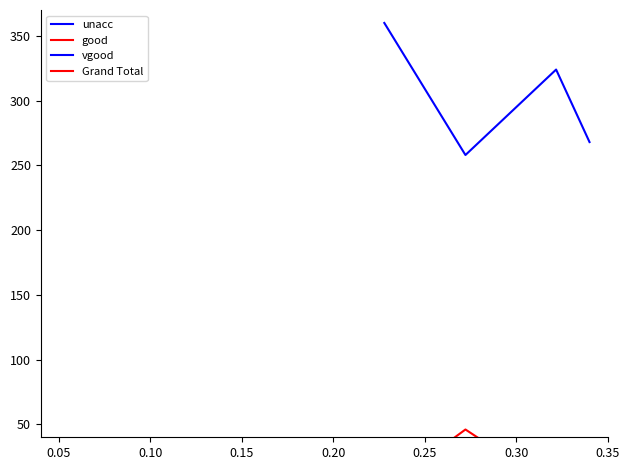

True or false: vgood has a value of 0 at 0.10.

True